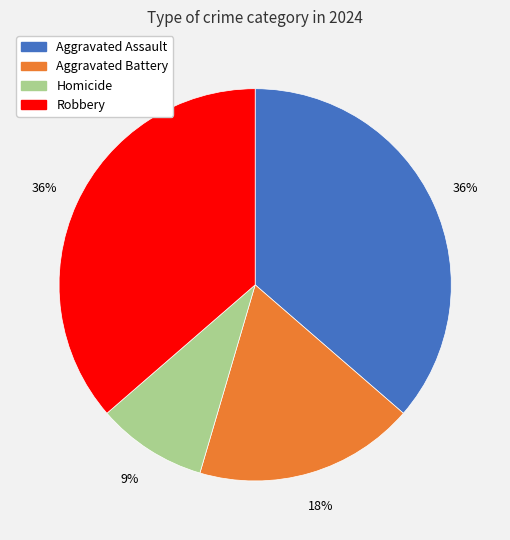

Count the number of slices in the pie.

4